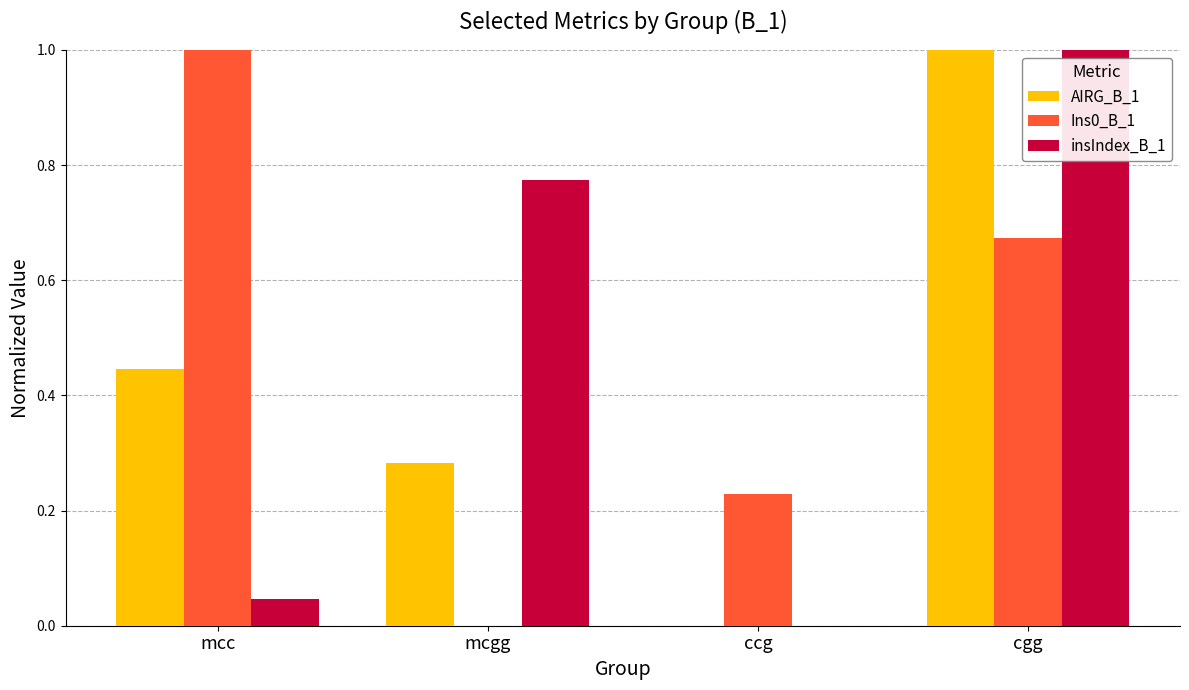

What is the sum of all Ins0_B_1 values?

1.9